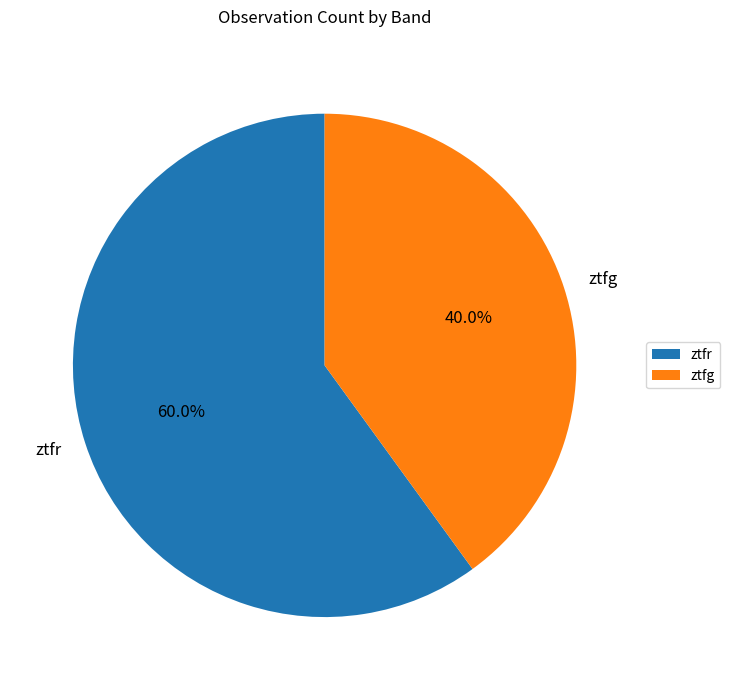

To the nearest percent, what is the difference between the largest and smallest slice percentages?

20%